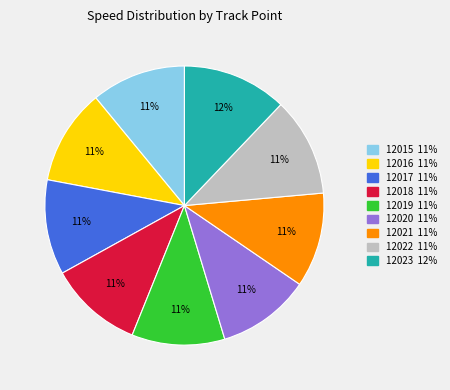

Is there any slice that represents more than half of the pie?

No